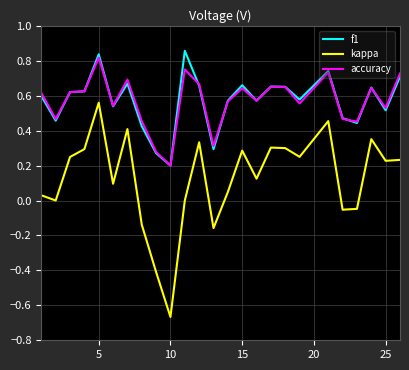

True or false: f1 and kappa cross at least once.

False